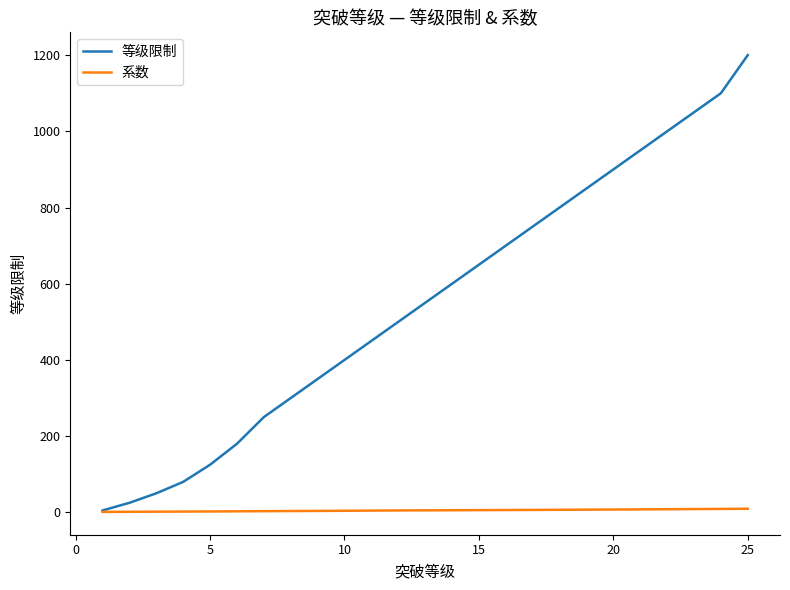

Count the number of categories in the chart.

25